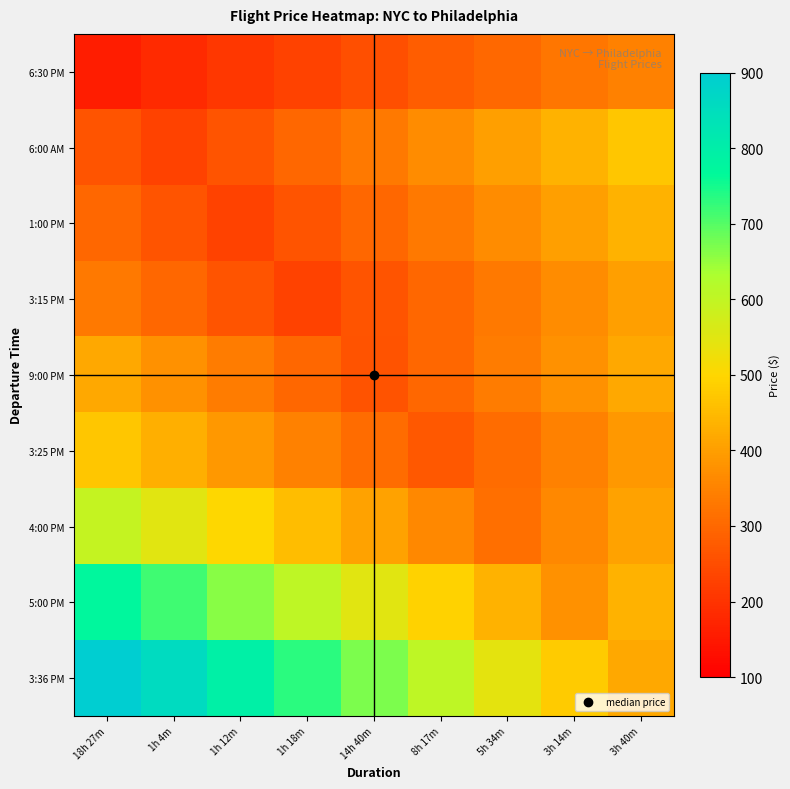

At 1h 18m, list the series in order from largest to smallest.

3:36 PM, 5:00 PM, 4:00 PM, 3:25 PM, 6:00 AM, 9:00 PM, 1:00 PM, 6:30 PM, 3:15 PM